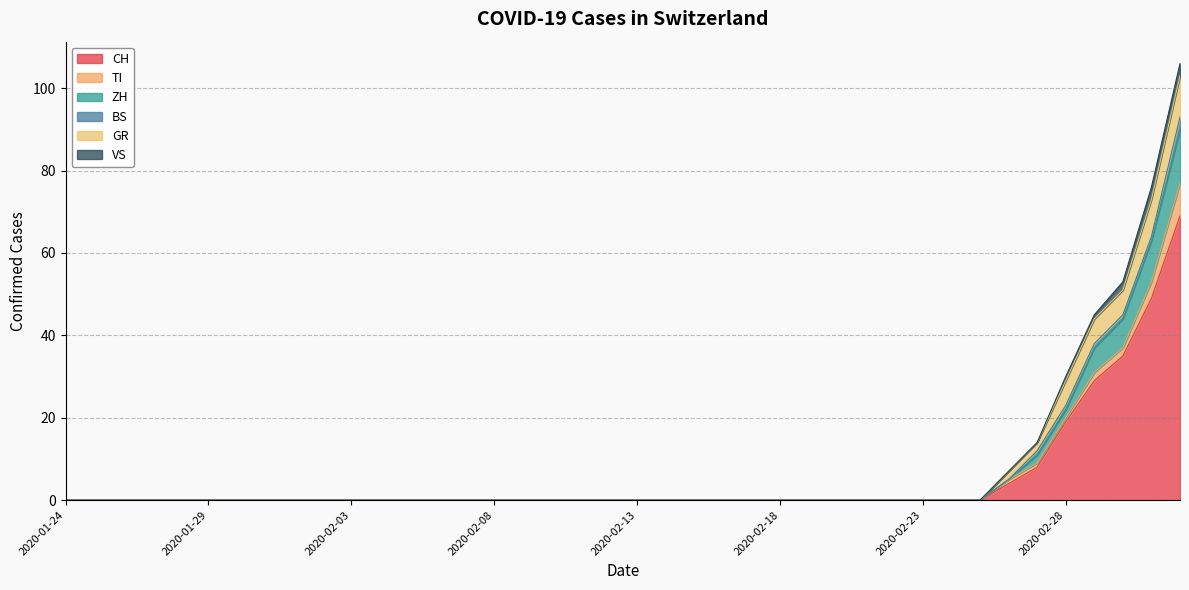

Count the number of data series in this chart.

6